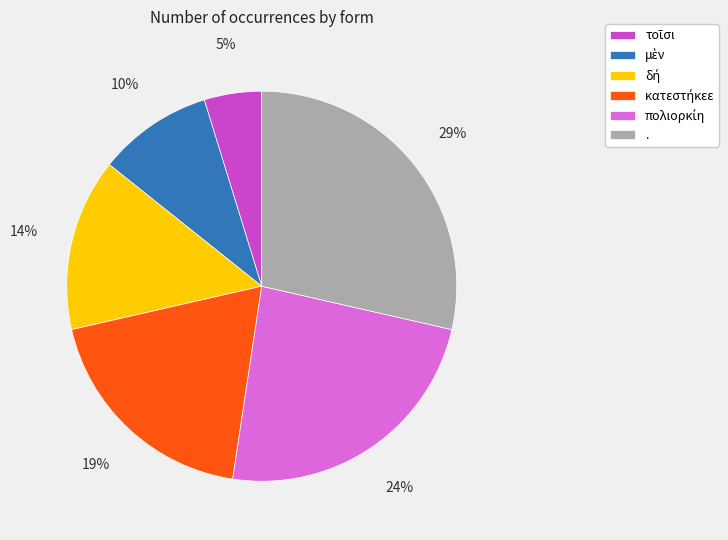

What percentage is the . slice, to the nearest percent?

29%